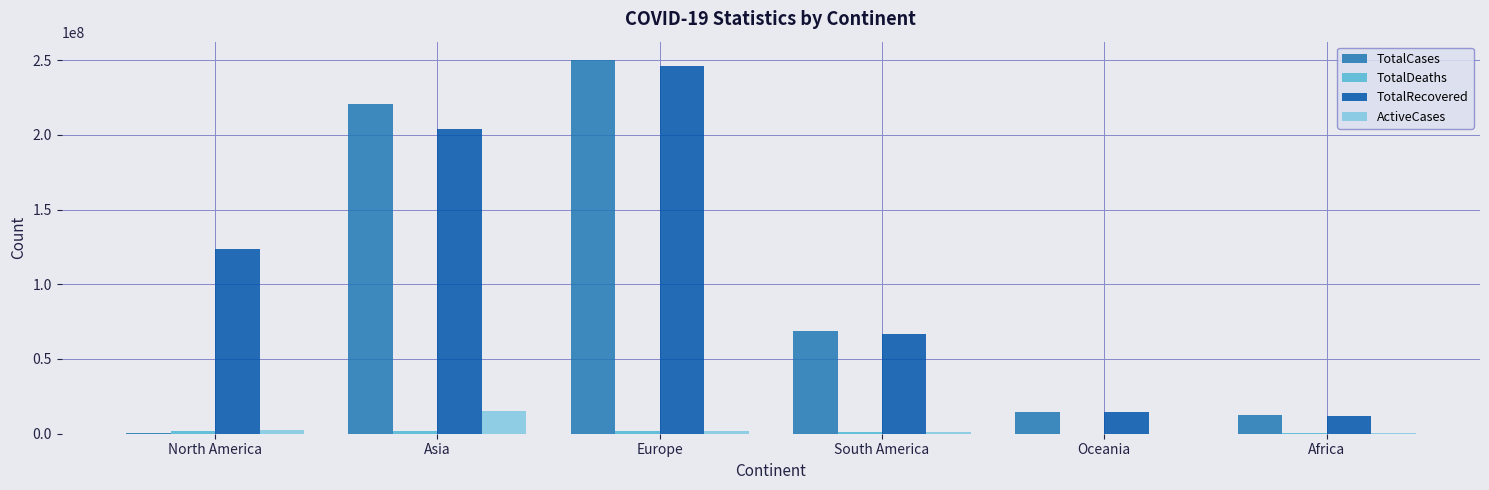

Which category has the highest value in the TotalRecovered series?

Europe